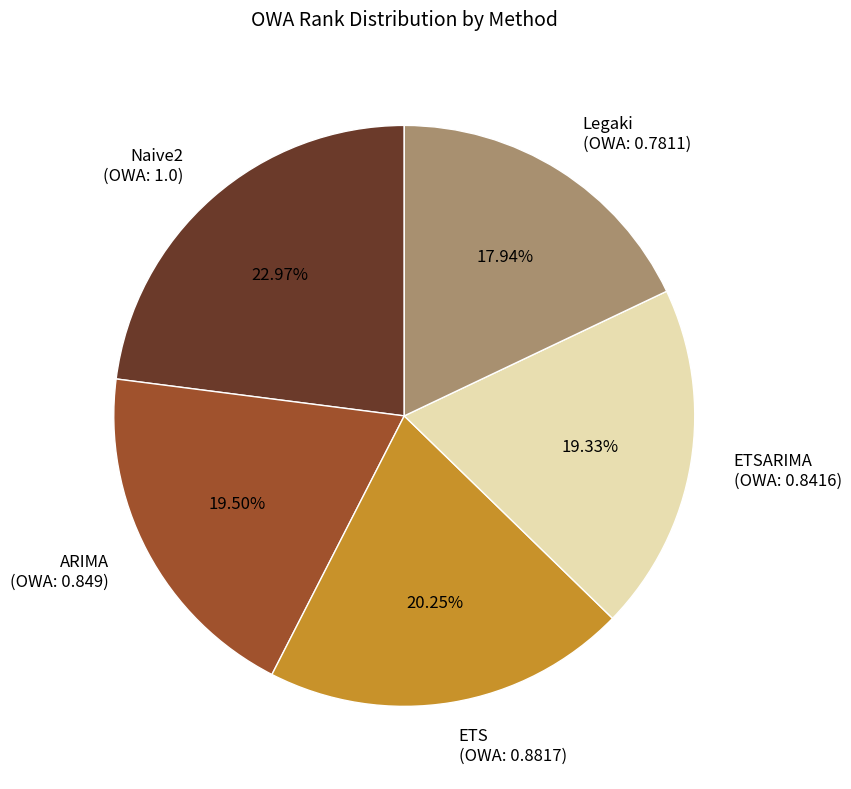

Is there a majority slice in this chart?

No